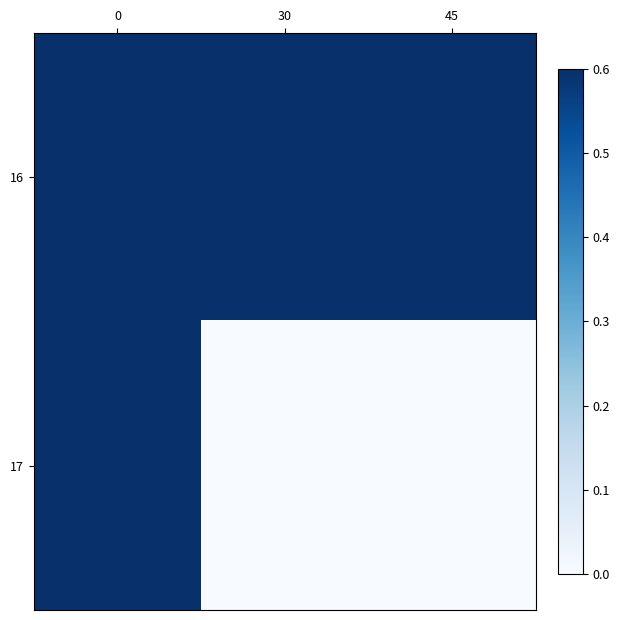

At 30, list the series in order from smallest to largest.

17, 16